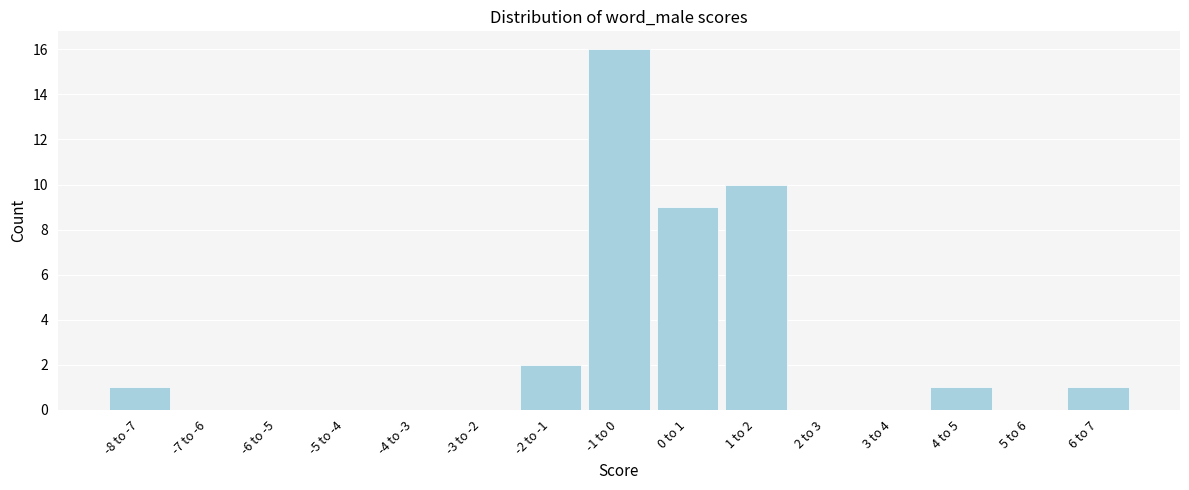

Reading left to right, what are all the values shown in this chart?

-8 to -7=1	-7 to -6=0	-6 to -5=0	-5 to -4=0	-4 to -3=0	-3 to -2=0	-2 to -1=2	-1 to 0=16	0 to 1=9	1 to 2=10	2 to 3=0	3 to 4=0	4 to 5=1	5 to 6=0	6 to 7=1